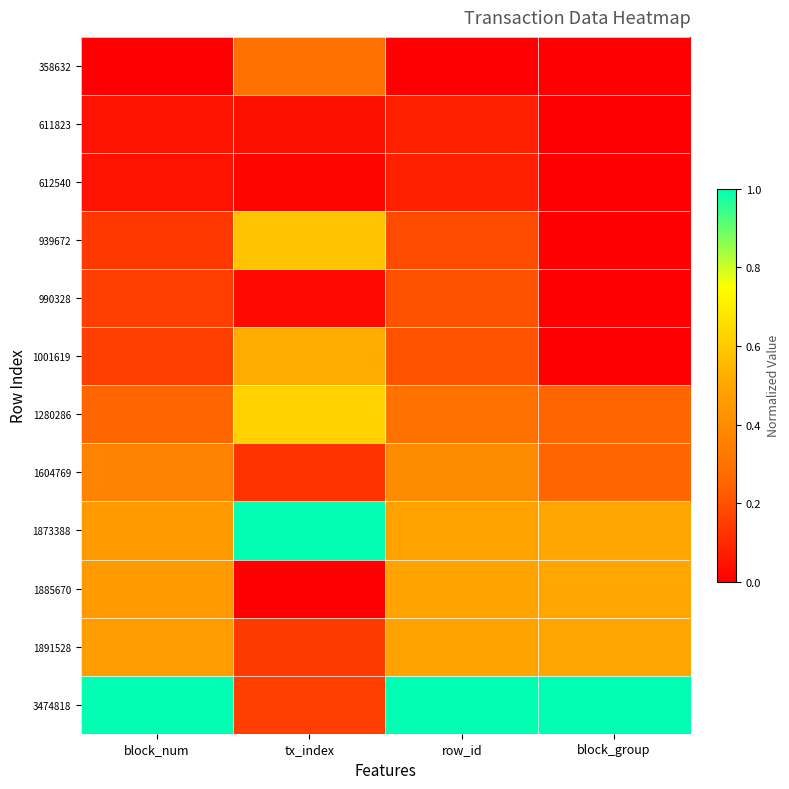

Which label corresponds to the largest value in the chart?

tx_index